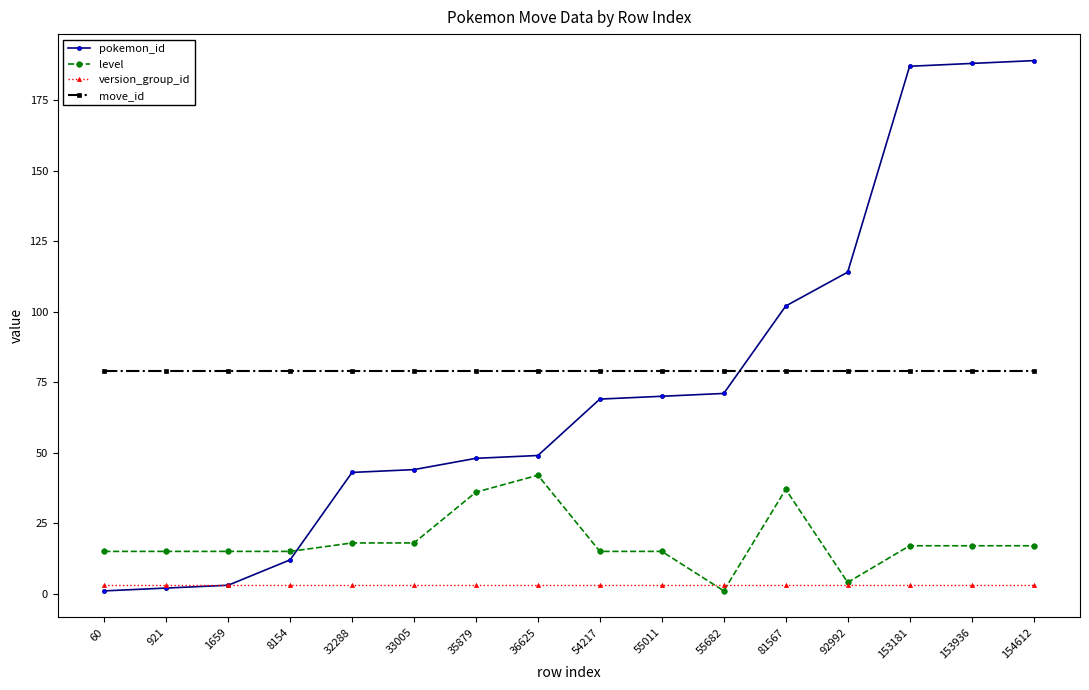

List the series in order of their peak value, highest first.

pokemon_id, move_id, level, version_group_id